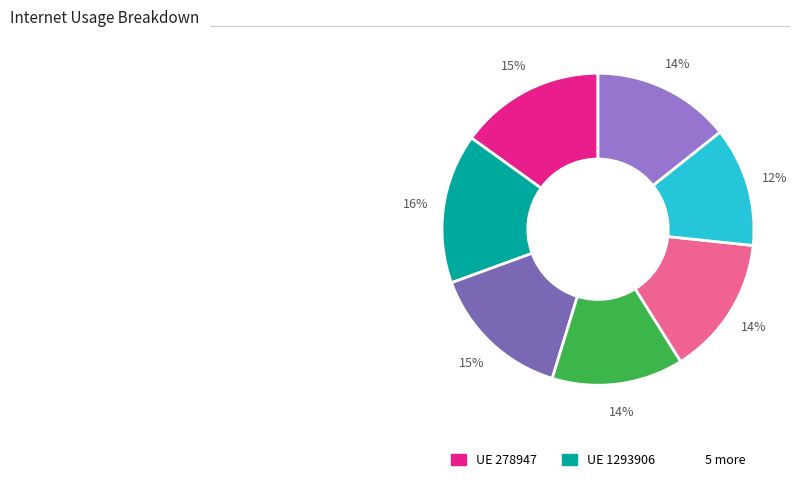

How many slices are in this pie chart?

7